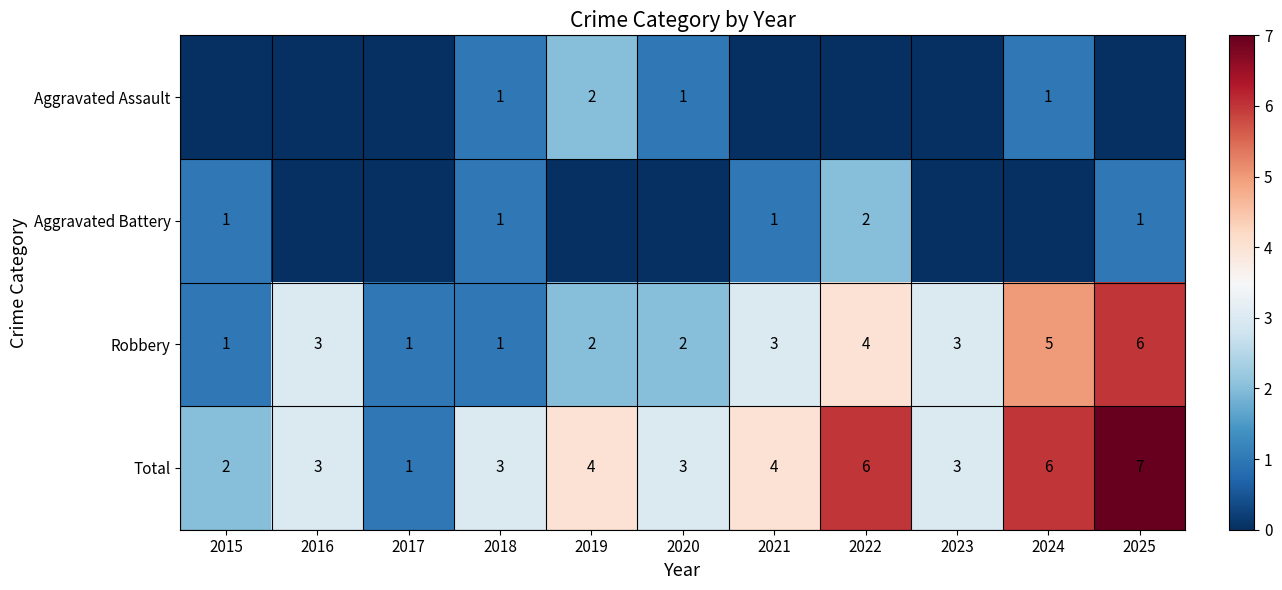

At which label does Total reach its peak?

2025